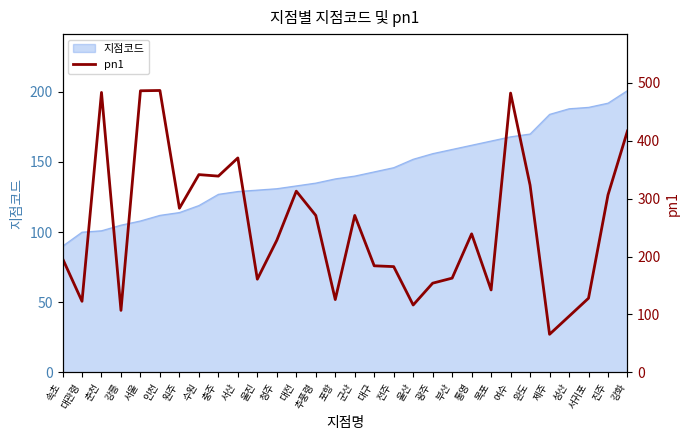

Rank the categories by value from highest to lowest.

인천, 서울, 춘천, 여수, 강화, 서산, 수원, 충주, 완도, 대전, 진주, 원주, 추풍령, 군산, 통영, 청주, 속초, 대구, 전주, 부산, 울진, 광주, 목포, 서귀포, 포항, 대관령, 울산, 강릉, 성산, 제주